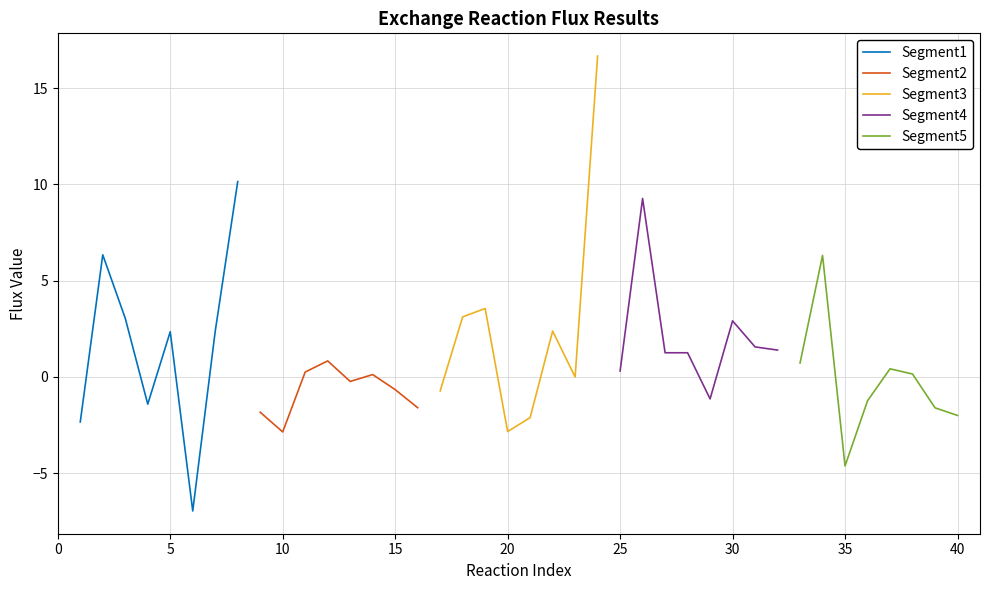

What is the sum of all Segment5 values?

-1.8